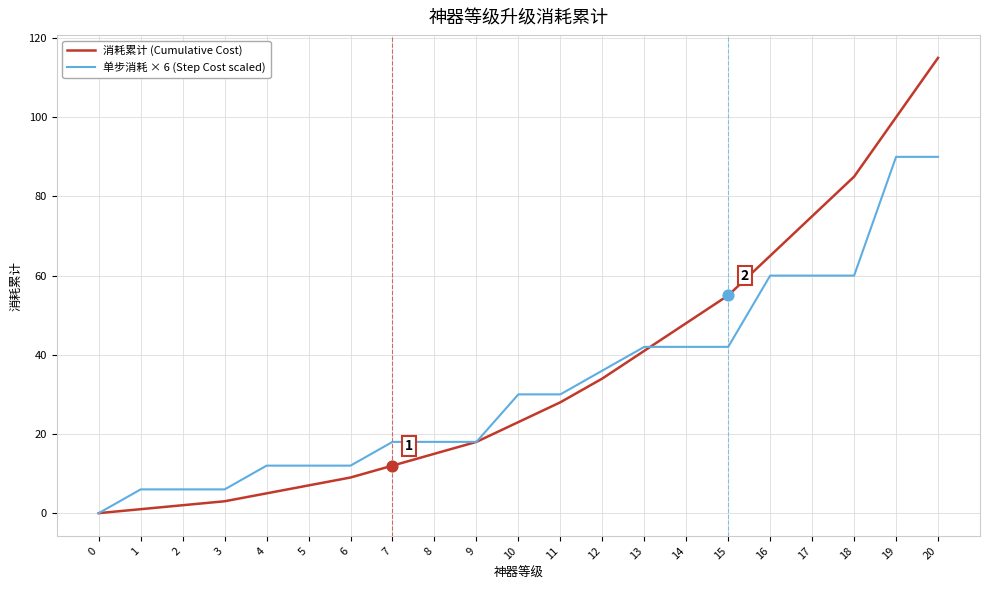

Between 7 and 16, which series saw the biggest shift?

消耗累计 (Cumulative Cost)